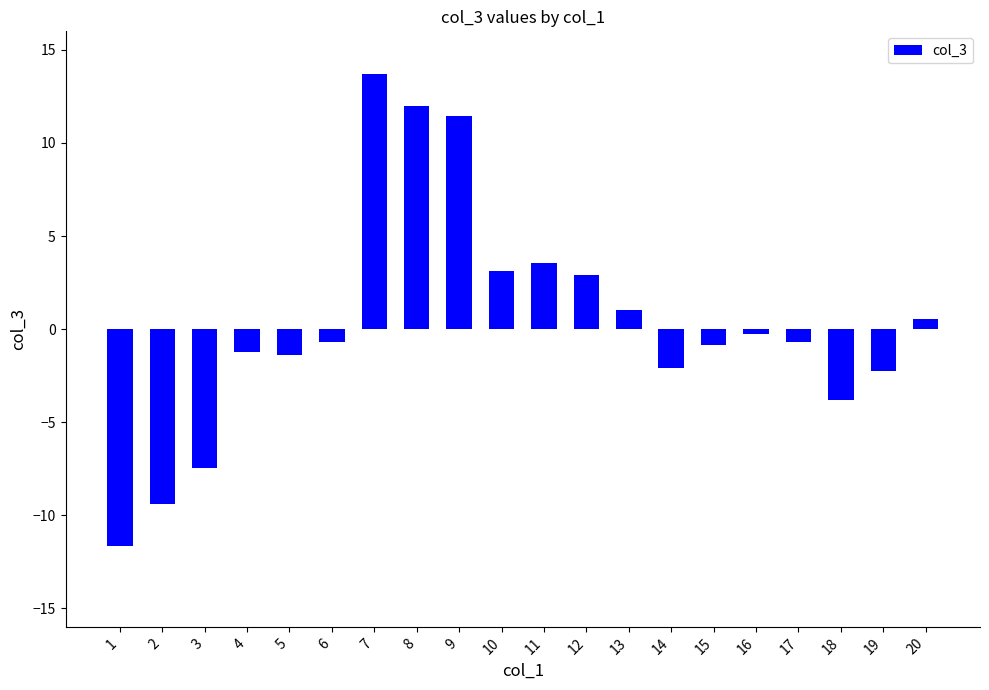

At which category does the chart reach its peak across all series?

7